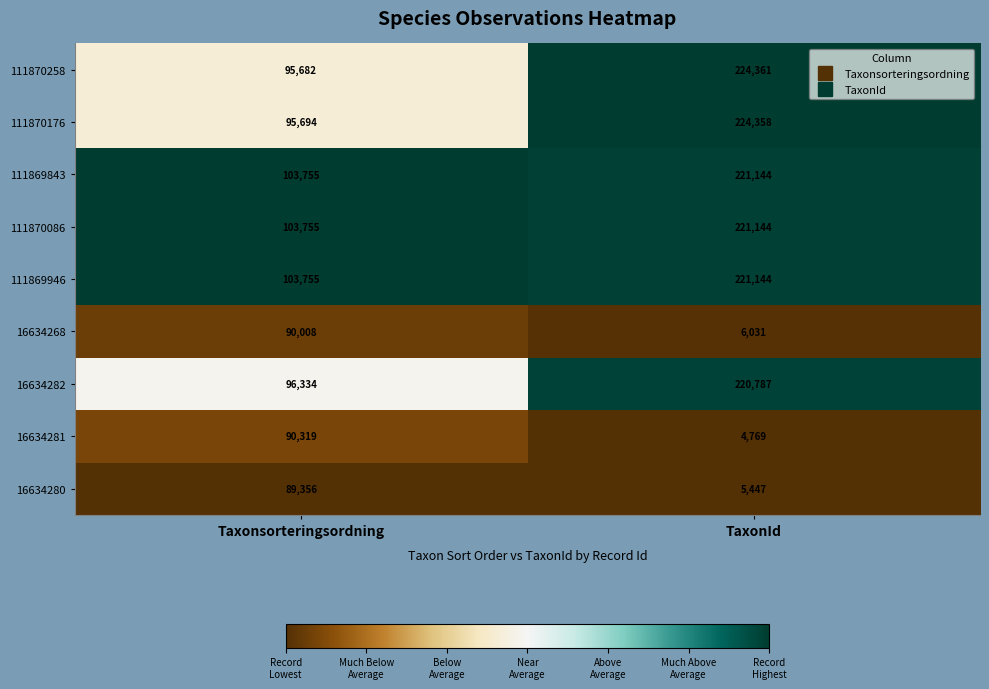

At which category is the sum across all series the highest?

TaxonId